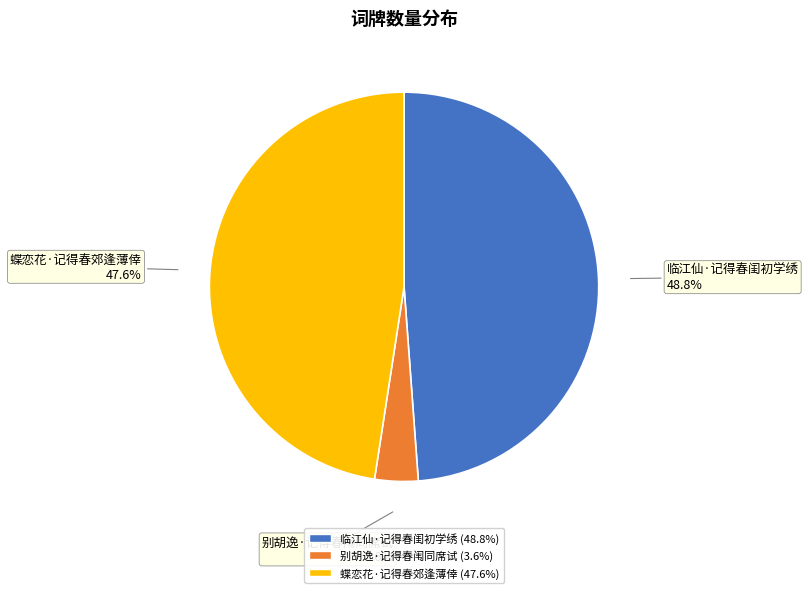

To the nearest percent, what is the difference between the 蝶恋花·记得春郊逢薄倖 and 别胡逸·记得春闱同席试 slice percentages?

44%